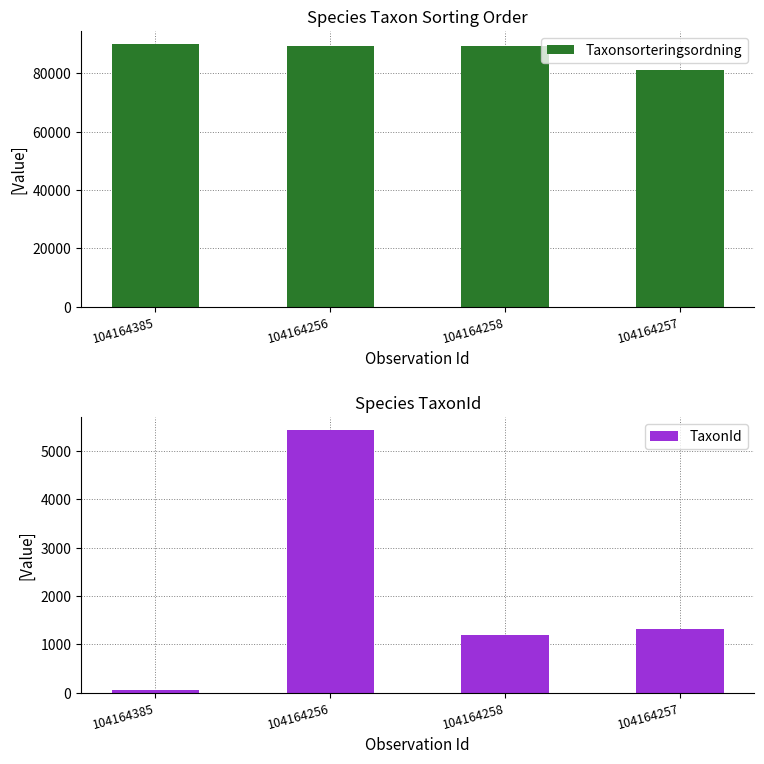

How many data points in TaxonId are less than 1312?

2